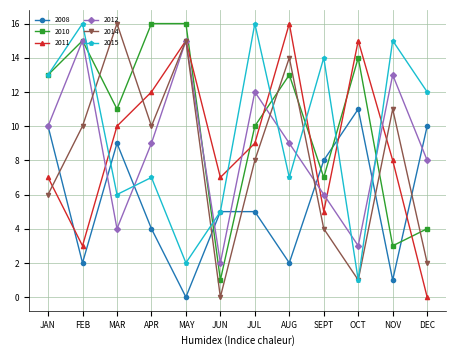

Reading left to right, what are all the values shown in this chart?

2008: JAN=10	FEB=2	MAR=9	APR=4	MAY=0	JUN=5	JUL=5	AUG=2	SEPT=8	OCT=11	NOV=1	DEC=10
2010: JAN=13	FEB=15	MAR=11	APR=16	MAY=16	JUN=1	JUL=10	AUG=13	SEPT=7	OCT=14	NOV=3	DEC=4
2011: JAN=7	FEB=3	MAR=10	APR=12	MAY=15	JUN=7	JUL=9	AUG=16	SEPT=5	OCT=15	NOV=8	DEC=0
2012: JAN=10	FEB=15	MAR=4	APR=9	MAY=15	JUN=2	JUL=12	AUG=9	SEPT=6	OCT=3	NOV=13	DEC=8
2014: JAN=6	FEB=10	MAR=16	APR=10	MAY=15	JUN=0	JUL=8	AUG=14	SEPT=4	OCT=1	NOV=11	DEC=2
2015: JAN=13	FEB=16	MAR=6	APR=7	MAY=2	JUN=5	JUL=16	AUG=7	SEPT=14	OCT=1	NOV=15	DEC=12